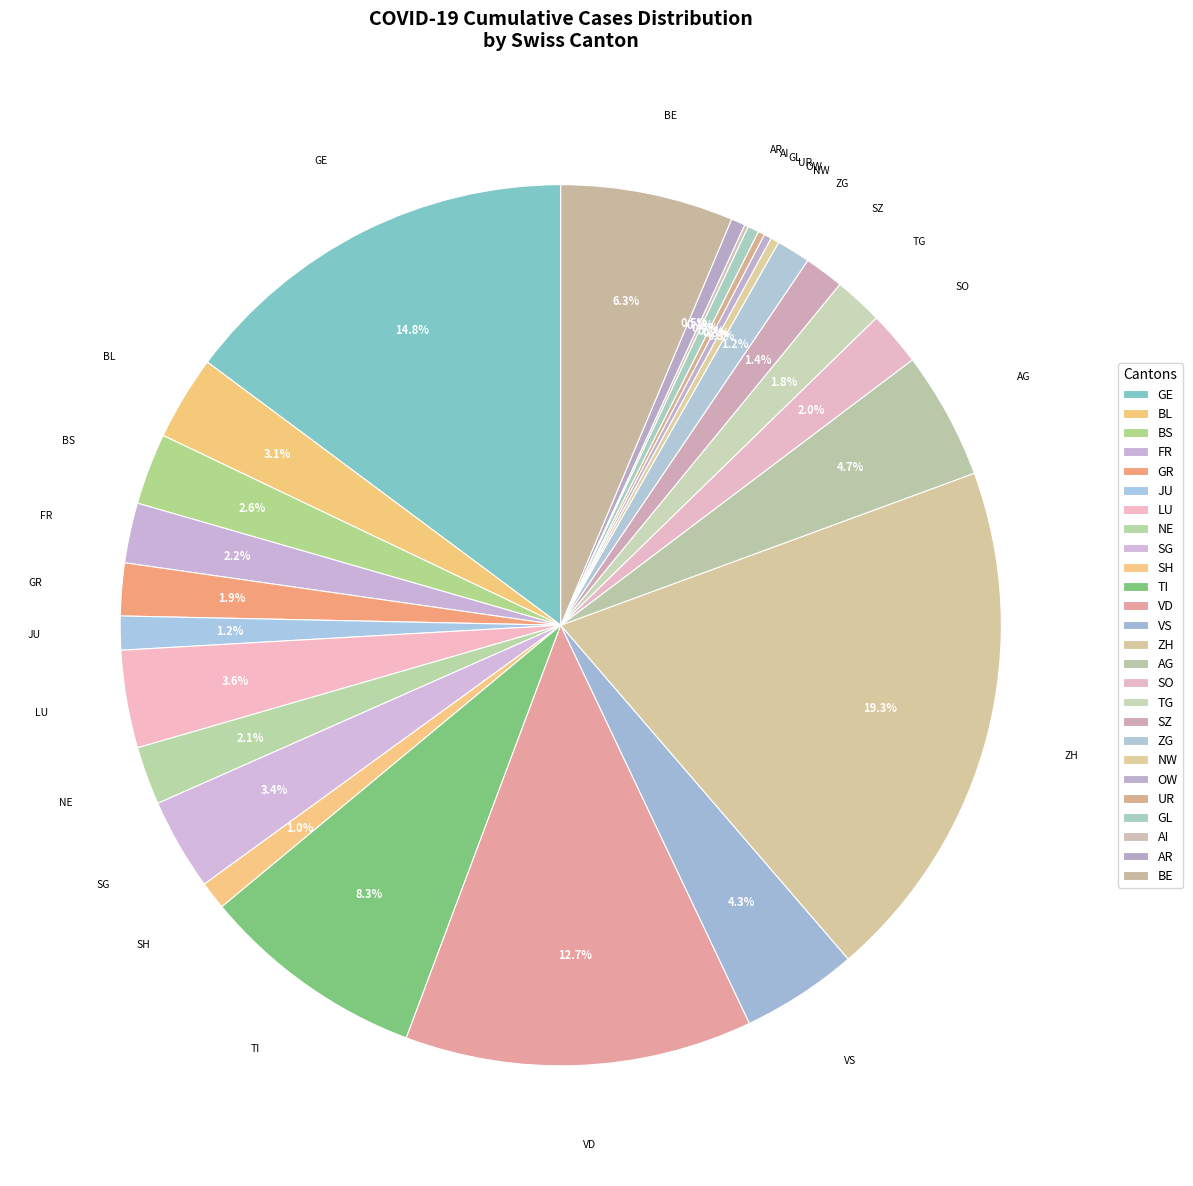

Which slice is the largest?

ZH